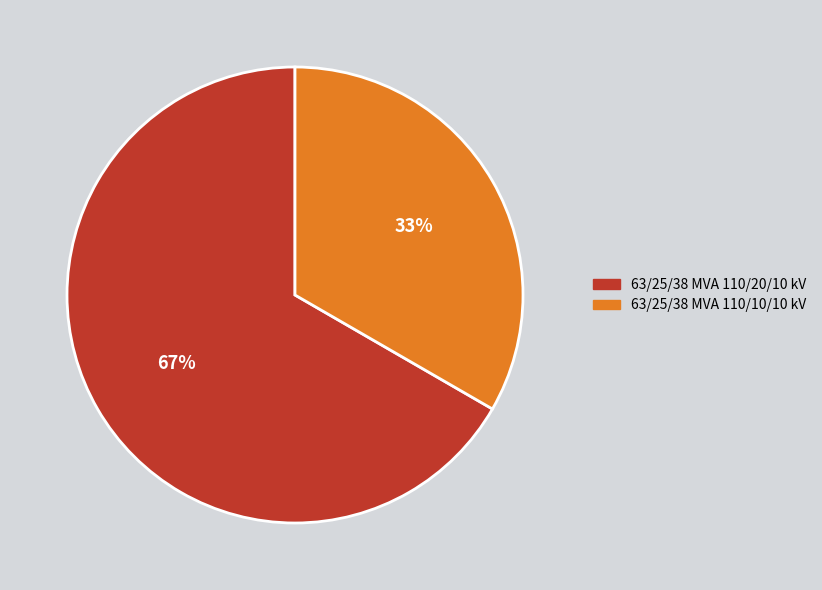

What percentage is the 63/25/38 MVA 110/10/10 kV slice, to the nearest percent?

33%